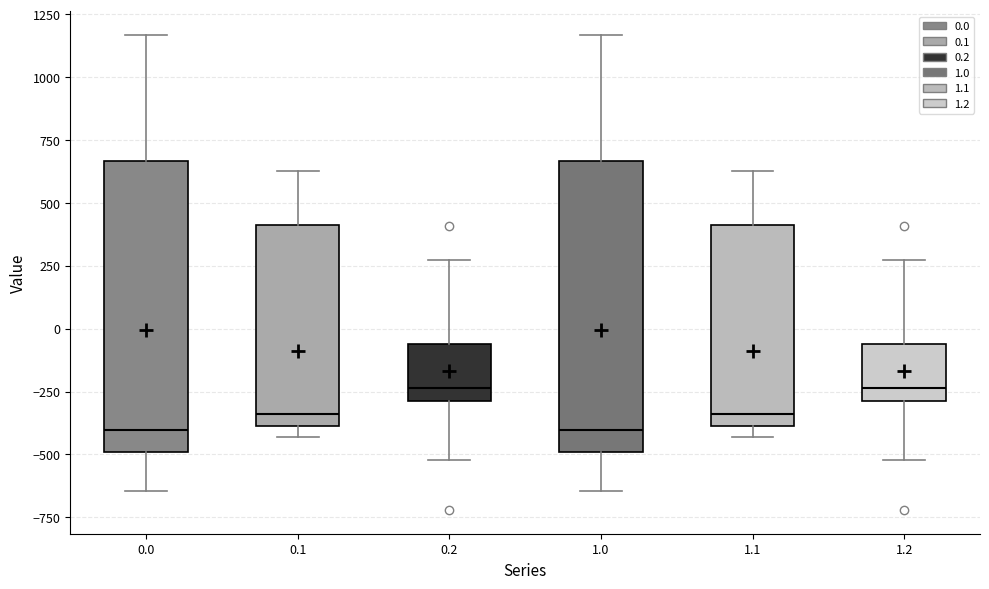

Where does the lower whisker of the box at x = 1.2 end on the y-axis? The values are not printed on the chart, so give them approximately, as read against the axis.

-500